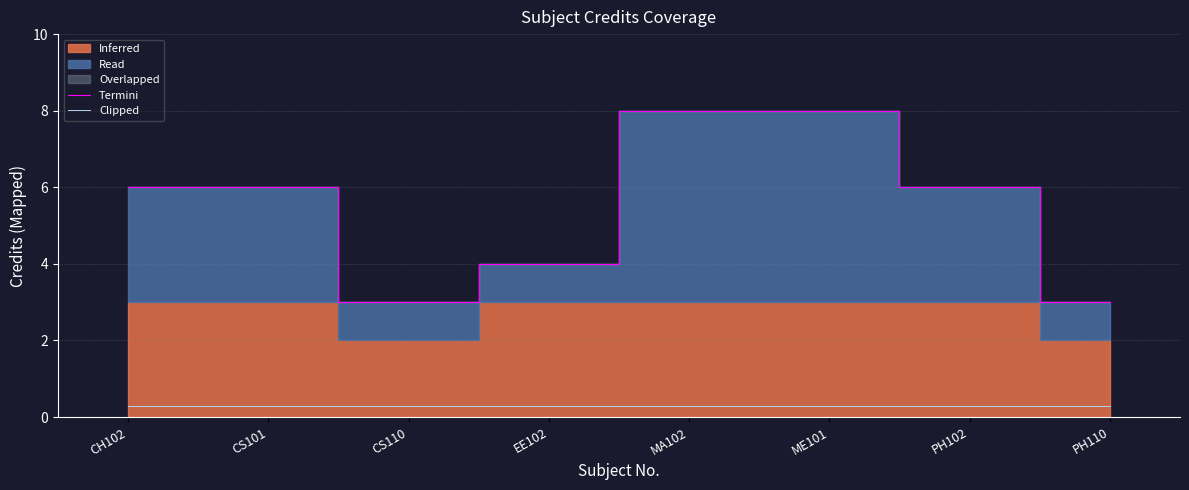

What is the minimum value for Clipped?

0.3